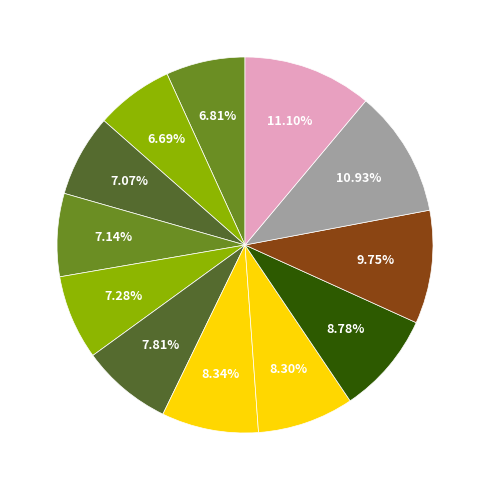

Is there any slice that represents more than half of the pie?

No